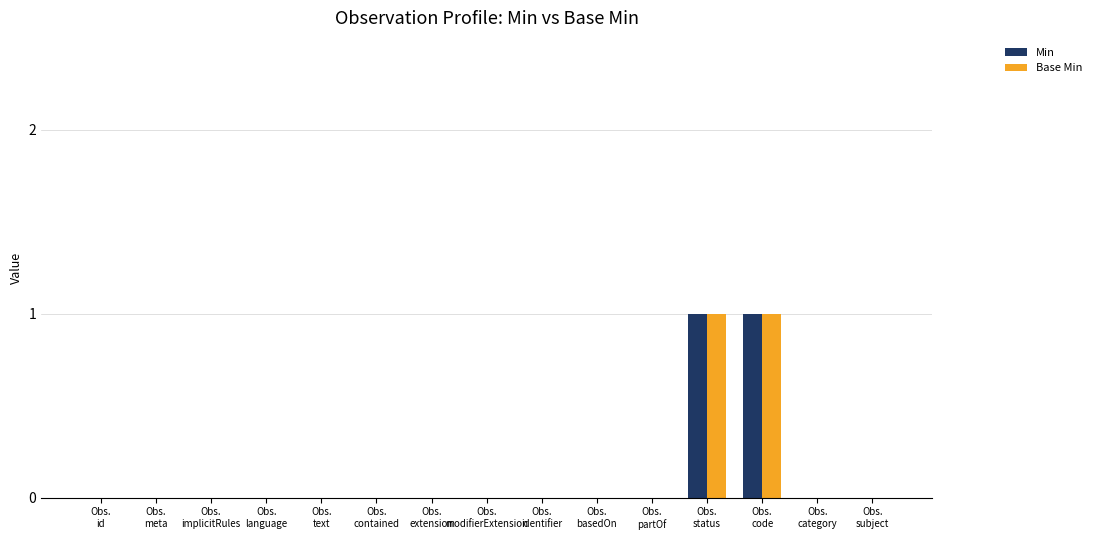

What are all the series names shown in the legend?

Min, Base Min